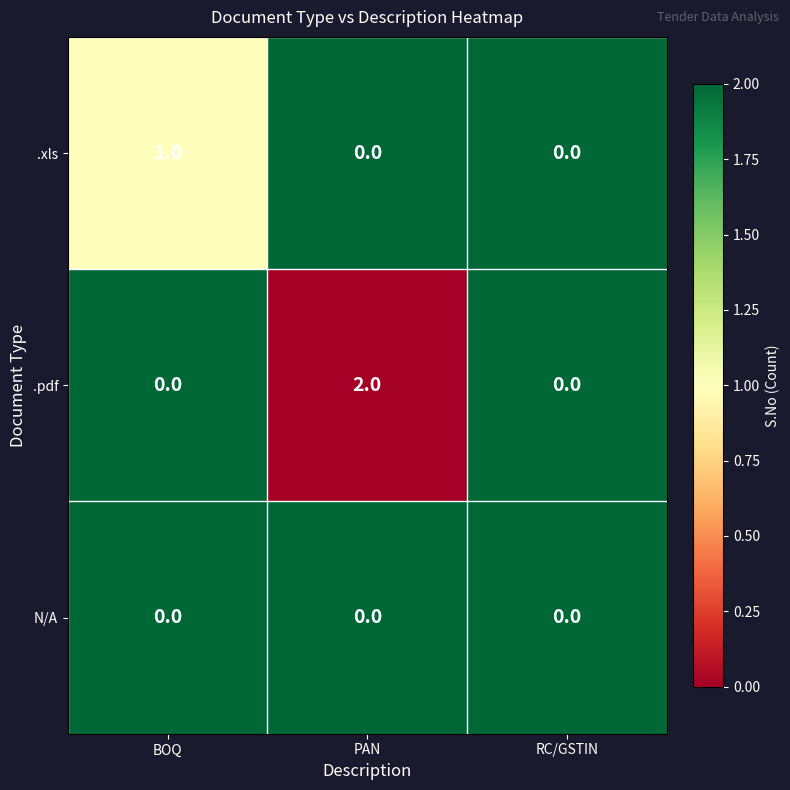

Rank the series by their maximum value, from lowest to highest.

N/A, .xls, .pdf